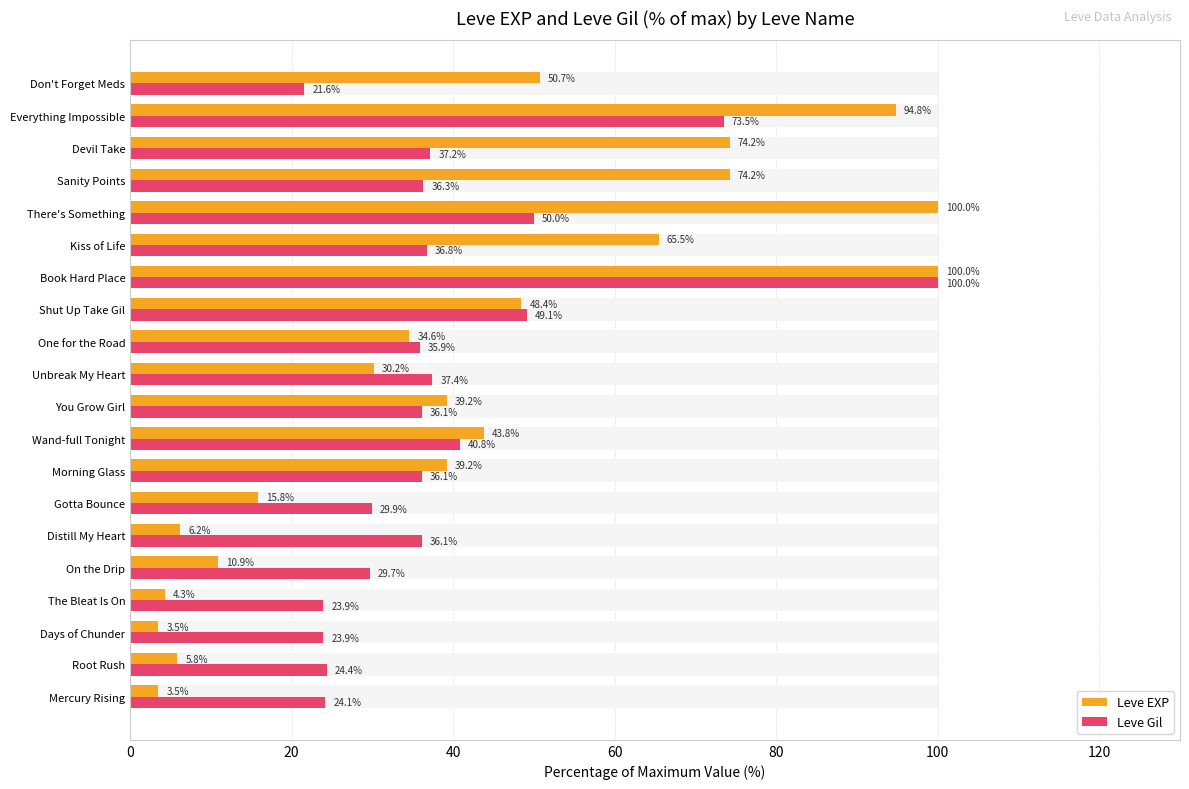

Which series has the largest total across all categories?

Leve EXP